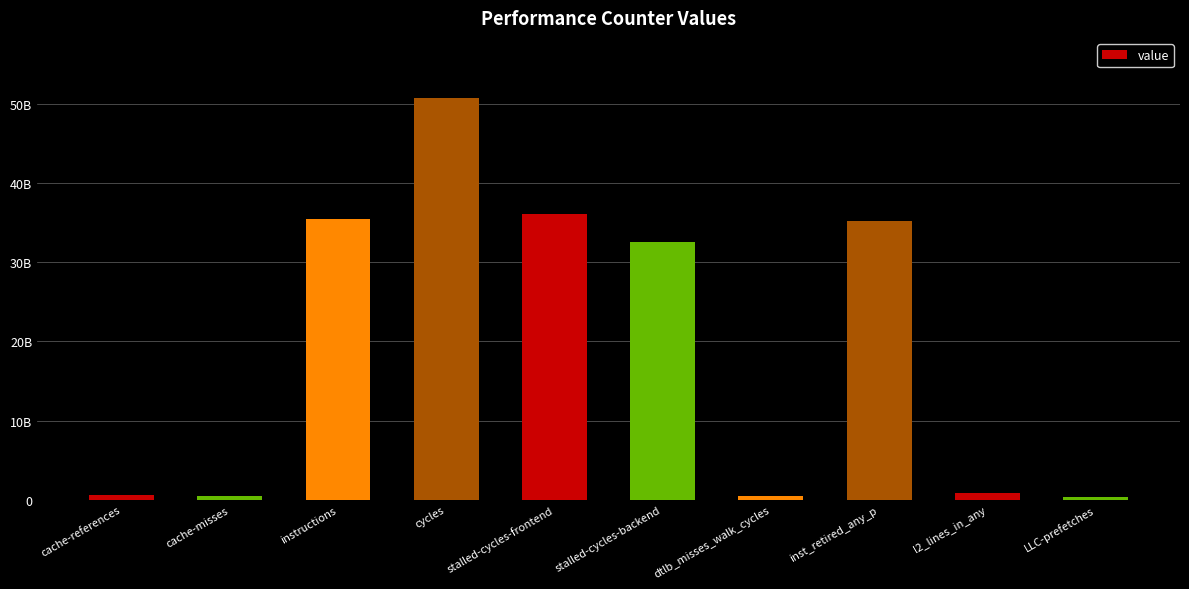

The value at cache-references is 550058960. True or false?

True